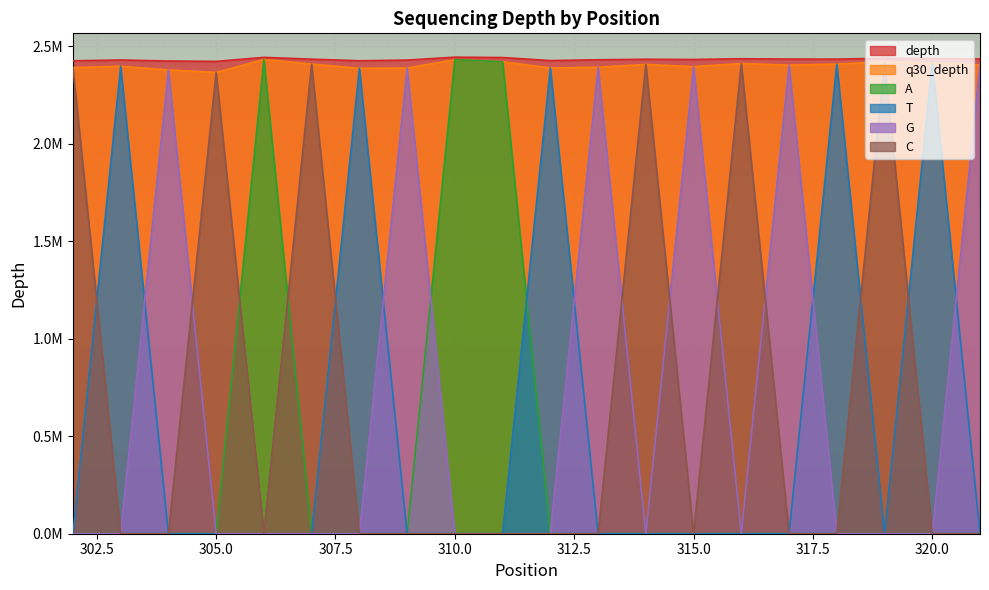

What is the difference between the maximum and minimum values in the A series?

2431764